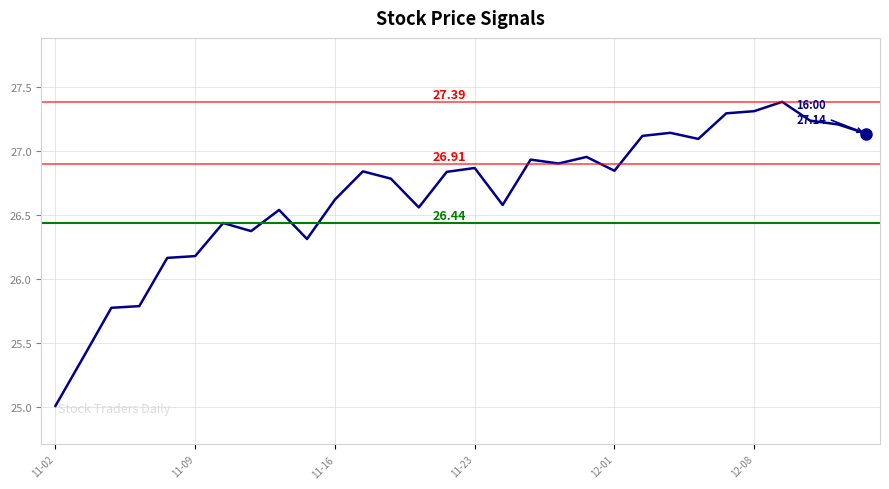

What is the average value?

26.7